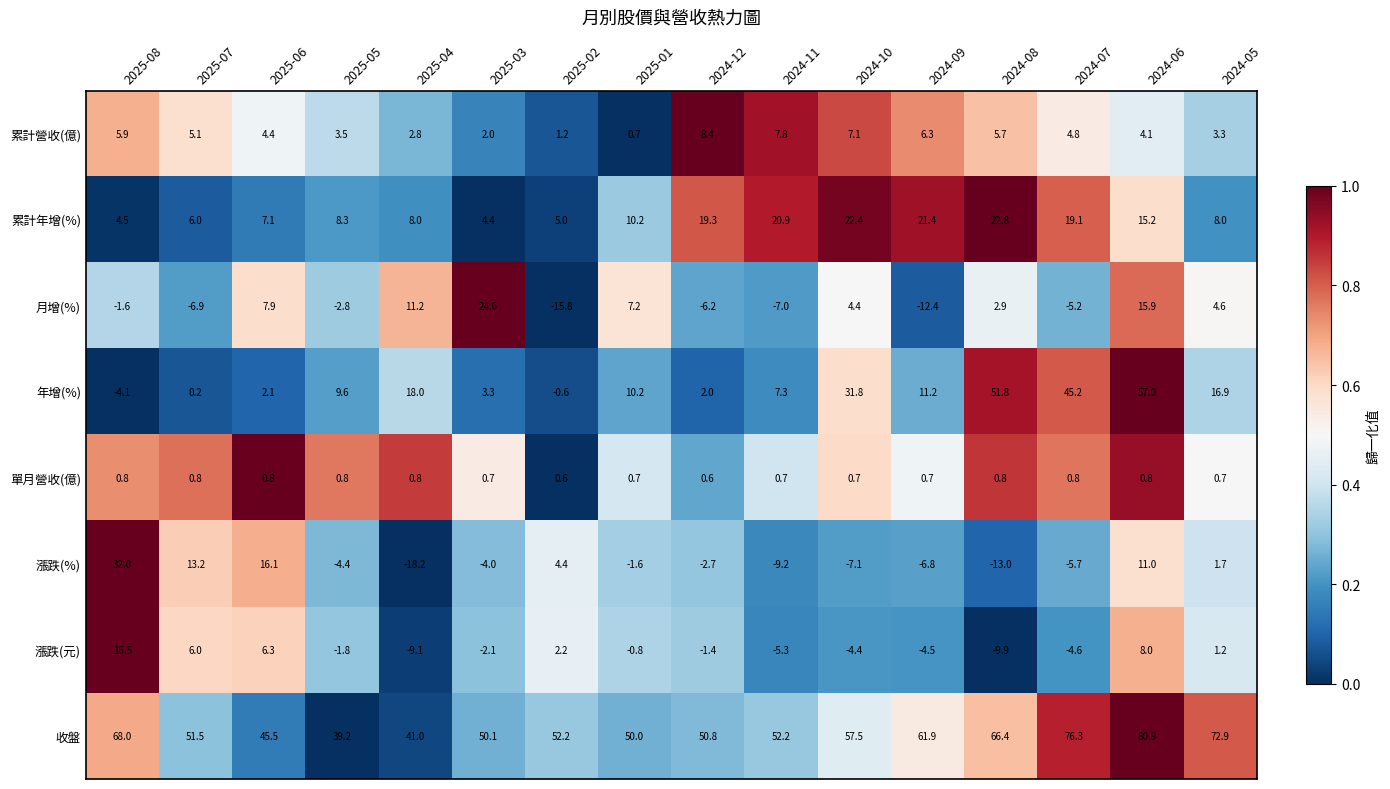

List the series in order of their peak value, highest first.

收盤, 年增(%), 漲跌(%), 月增(%), 累計年增(%), 漲跌(元), 累計營收(億), 單月營收(億)